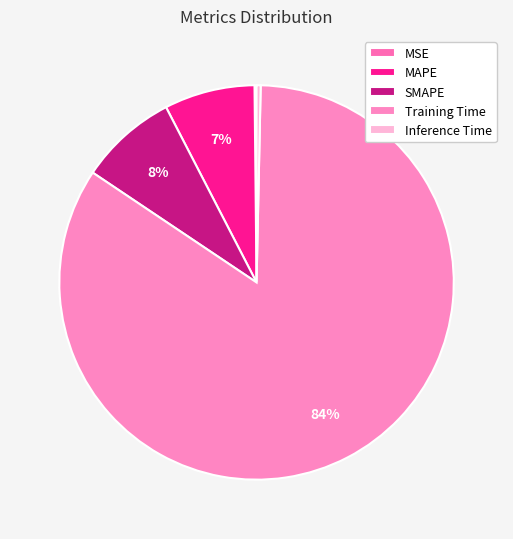

Count the number of slices in the pie.

5